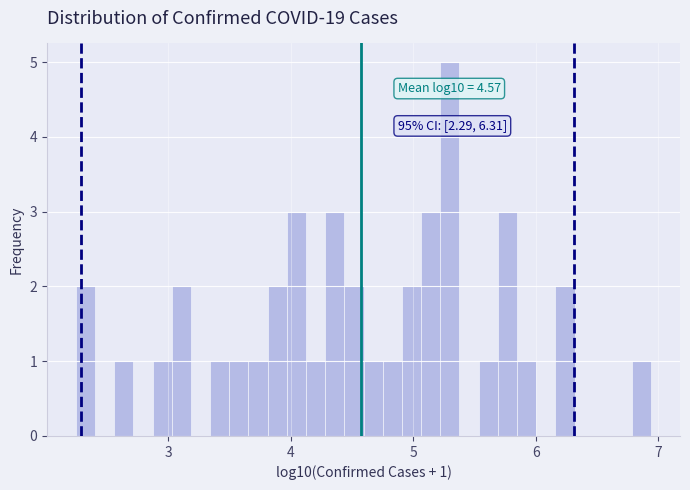

Read against the x-axis, roughly where is the centre of the tallest bar?

5.3